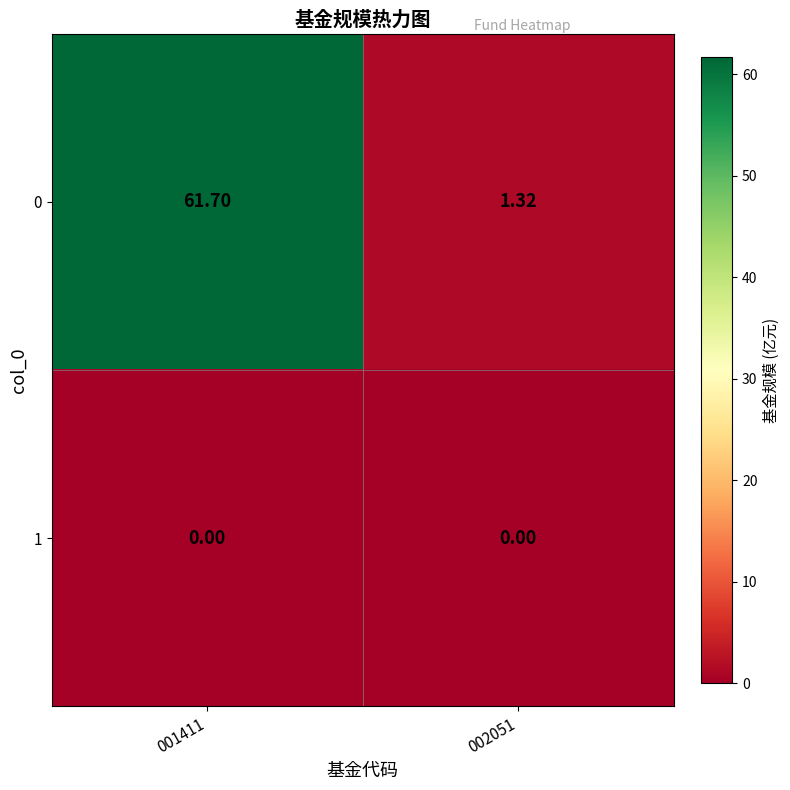

How many categories are shown in the chart?

2